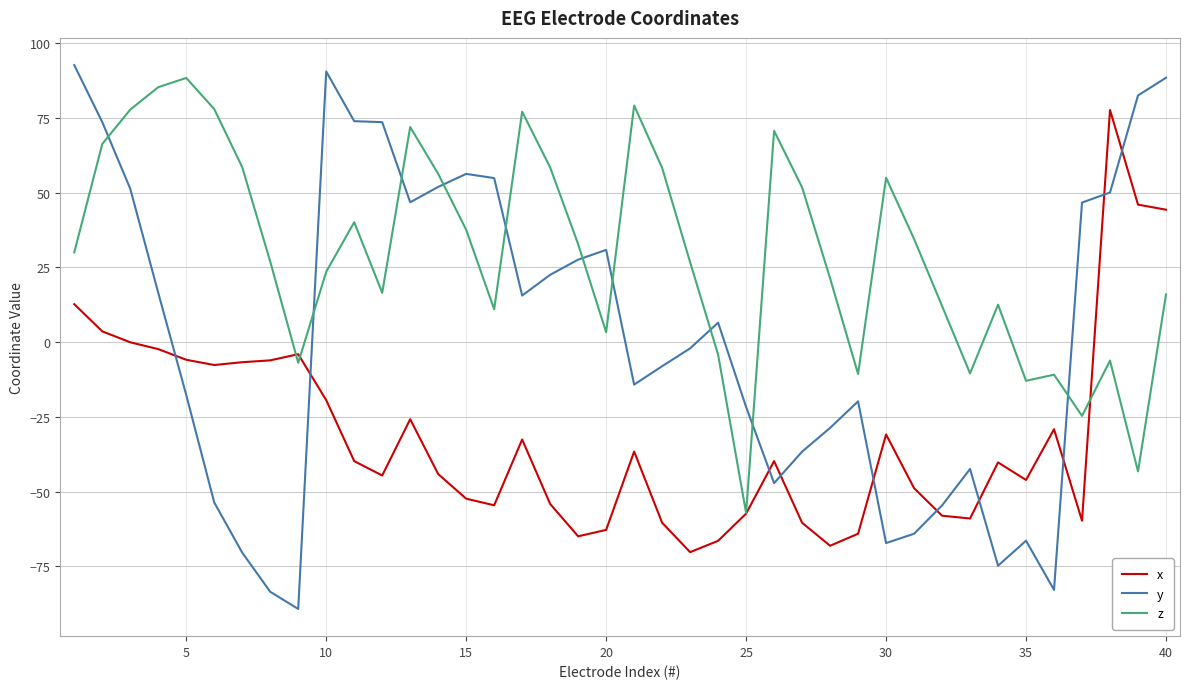

Which series ends up on top after the final intersection of x and y?

y